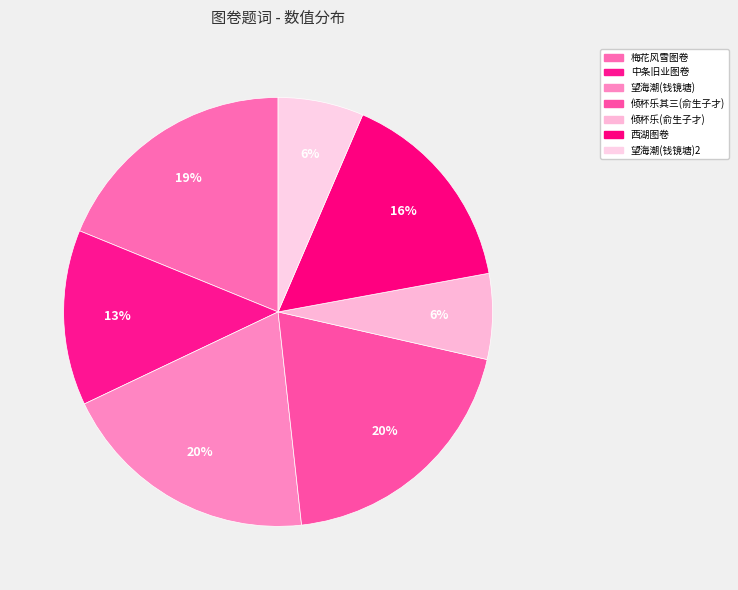

To the nearest percent, what is the average slice percentage?

14%